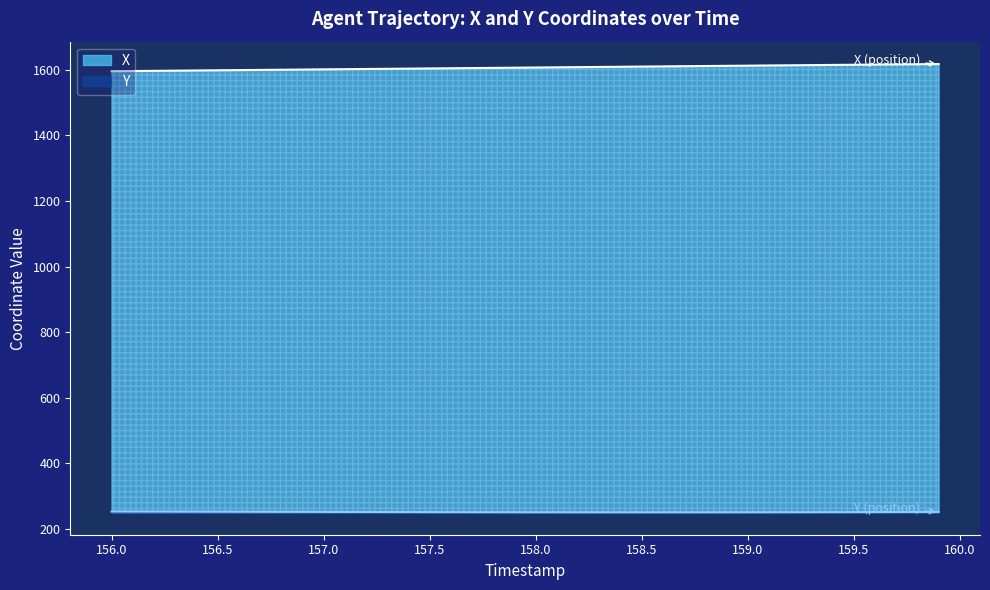

Where does the X series first go above 1606?

157.9